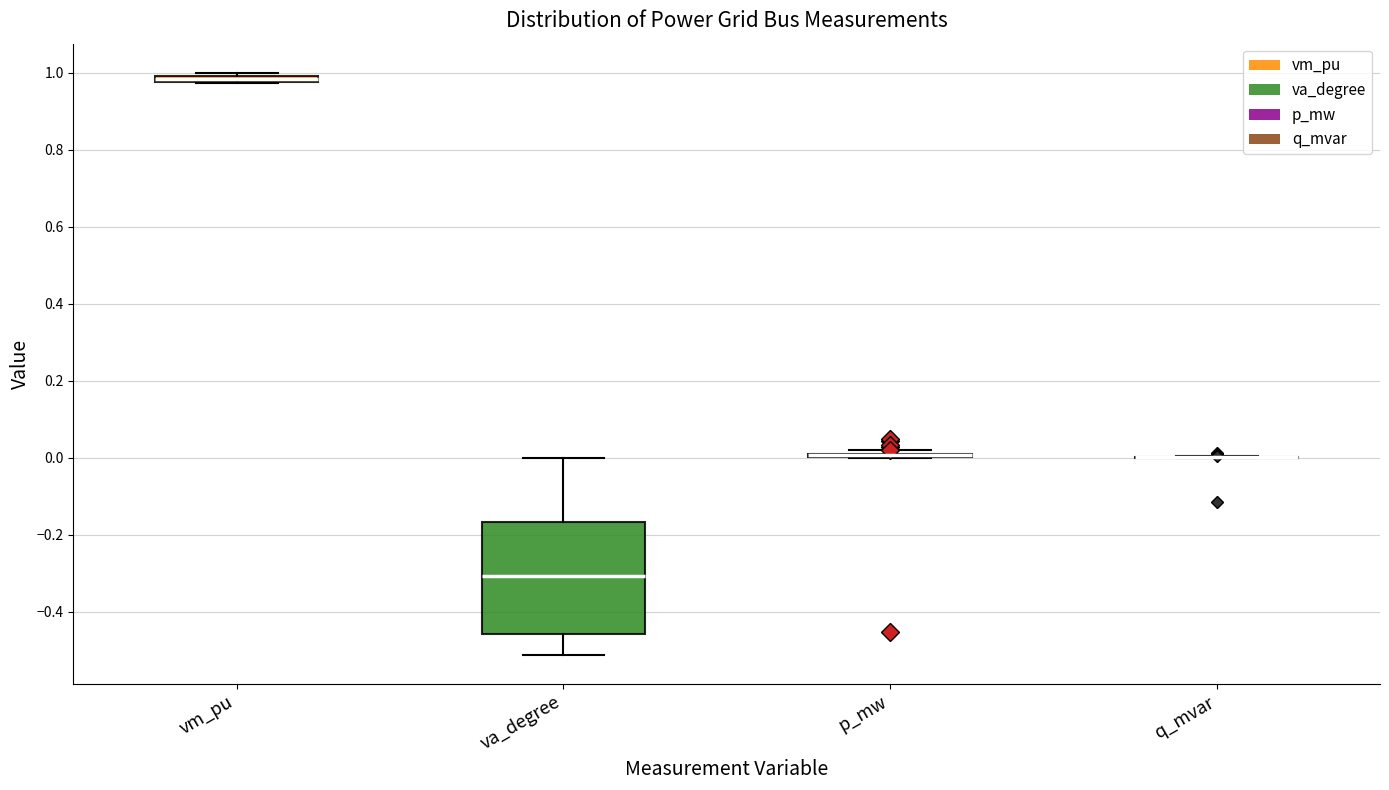

Comparing the boxes themselves (not the whiskers), which one is the tallest?

va_degree